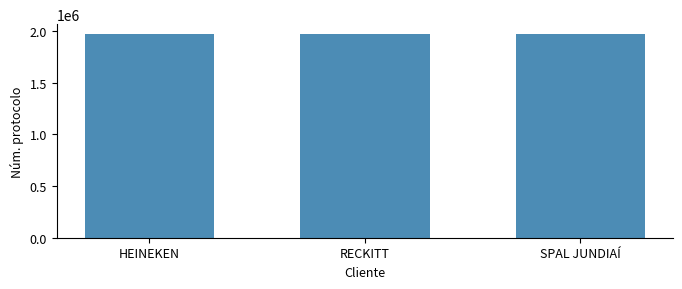

What is the label of the 1st bar from the left?

HEINEKEN